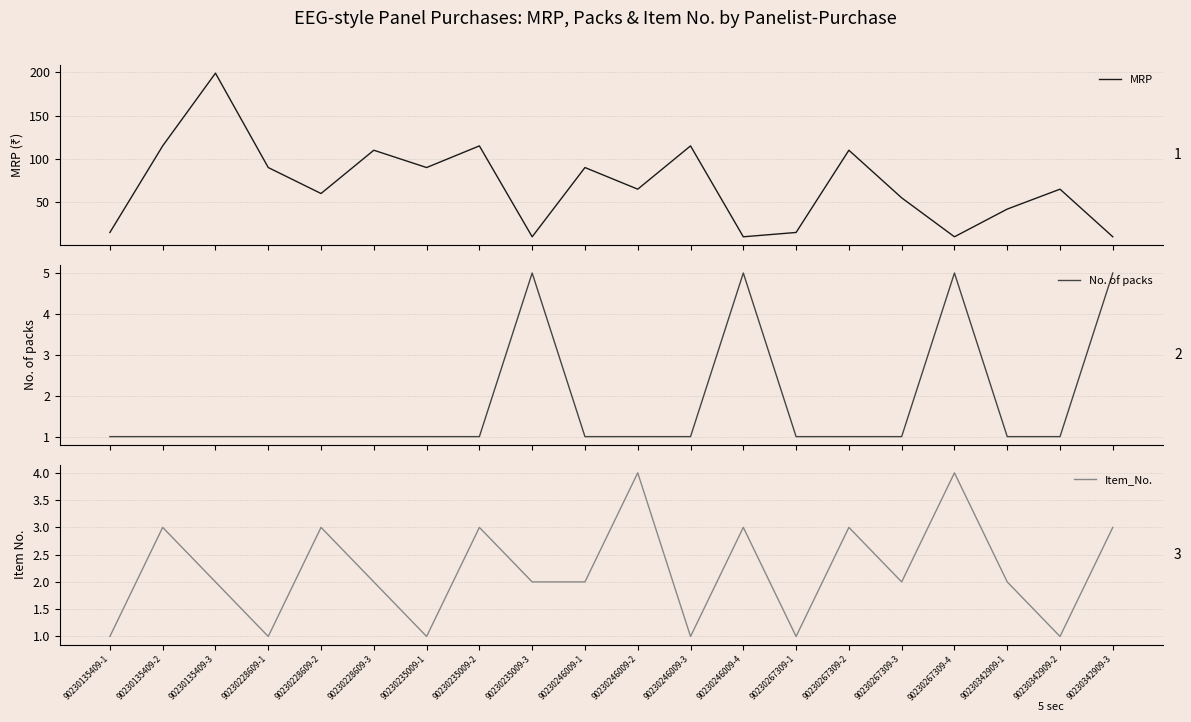

What position from the left is 90230235009-3?

9